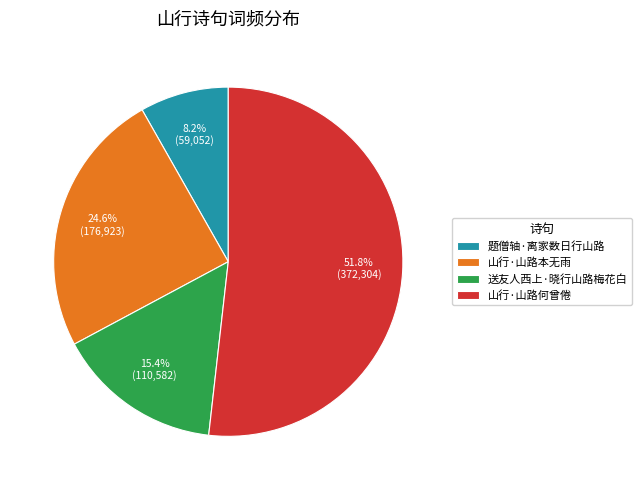

Combined, what portion of the pie is 山行·山路本无雨 and 题僧轴·离家数日行山路?

32.8%